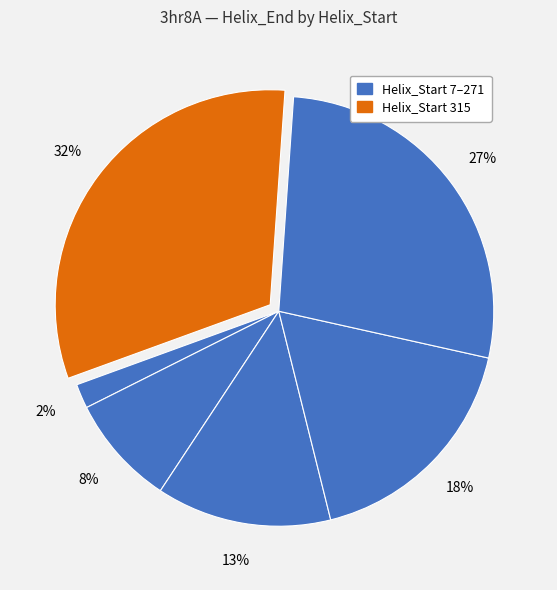

How many slices are in this pie chart?

6